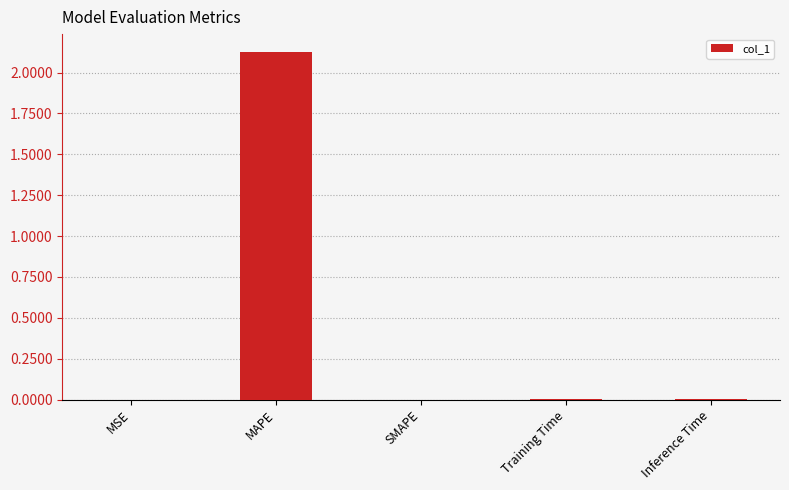

What is the change in value from MAPE to SMAPE?

-2.1